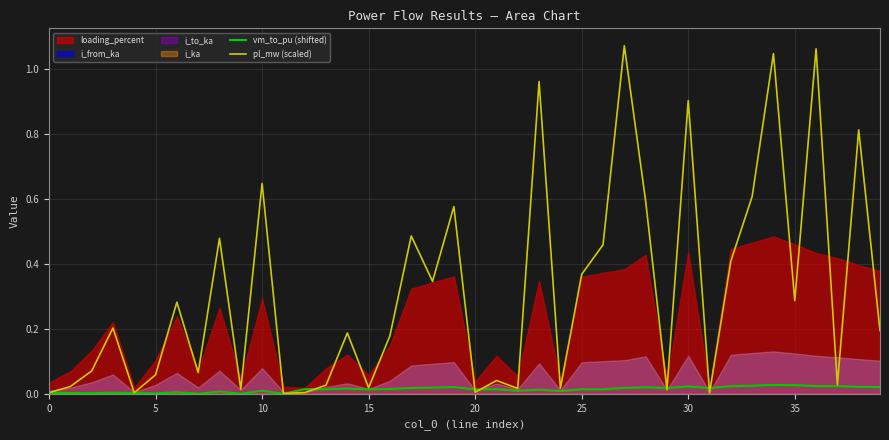

True or false: pl_mw (scaled) has a value of 0.0 at 9.

False